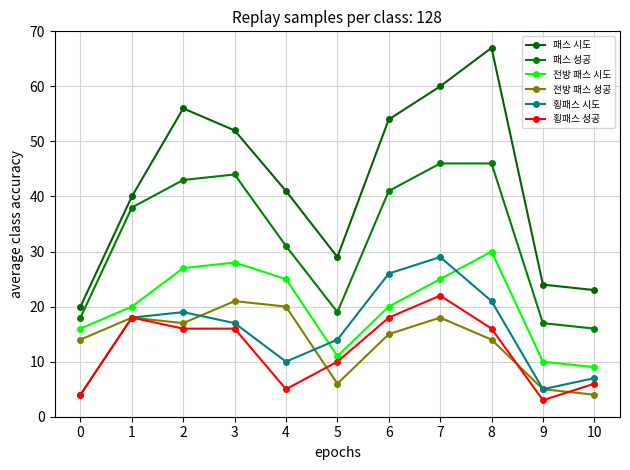

Reading left to right, what are all the values shown in this chart?

패스 시도: 20	40	56	52	41	29	54	60	67	24	23
패스 성공: 18	38	43	44	31	19	41	46	46	17	16
전방 패스 시도: 16	20	27	28	25	11	20	25	30	10	9
전방 패스 성공: 14	18	17	21	20	6	15	18	14	5	4
횡패스 시도: 4	18	19	17	10	14	26	29	21	5	7
횡패스 성공: 4	18	16	16	5	10	18	22	16	3	6